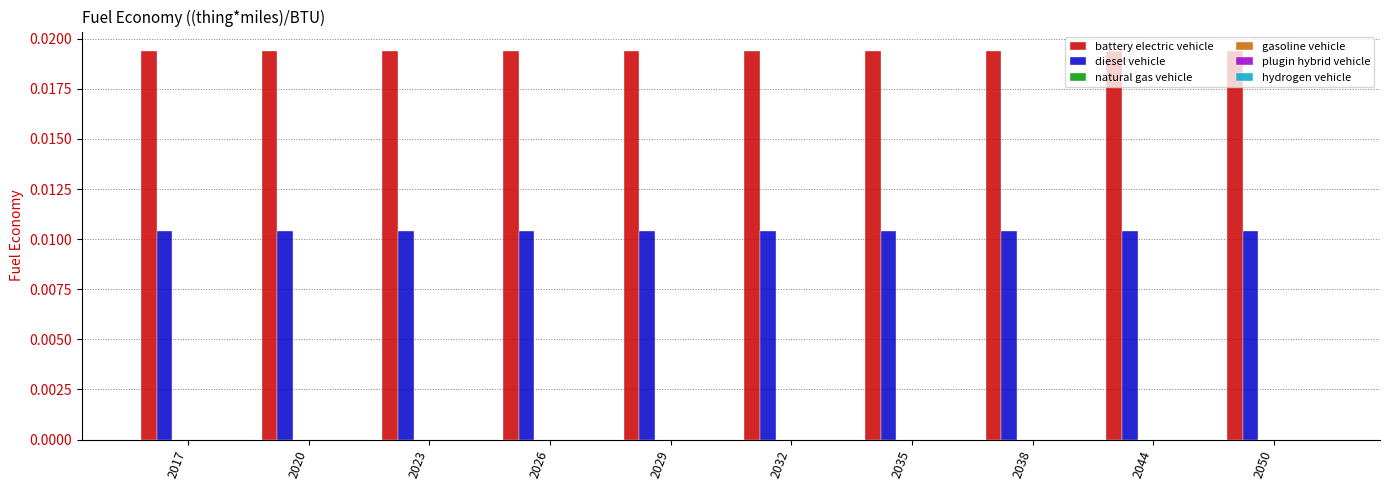

Rank the series by their maximum value, from highest to lowest.

battery electric vehicle, diesel vehicle